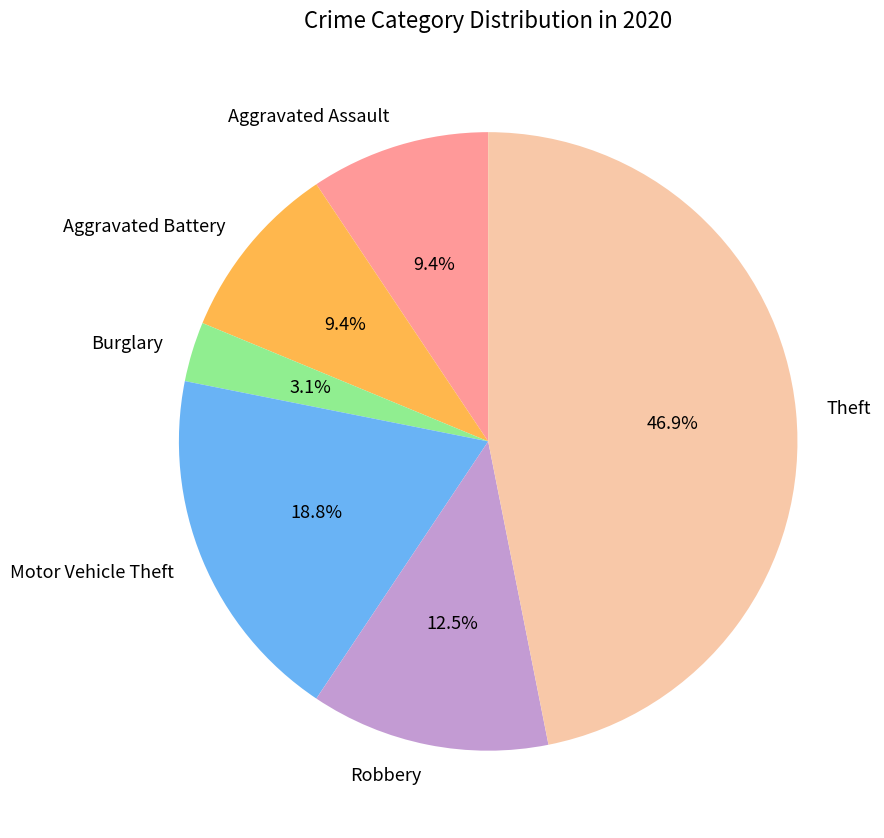

Is Burglary the majority of the pie?

No